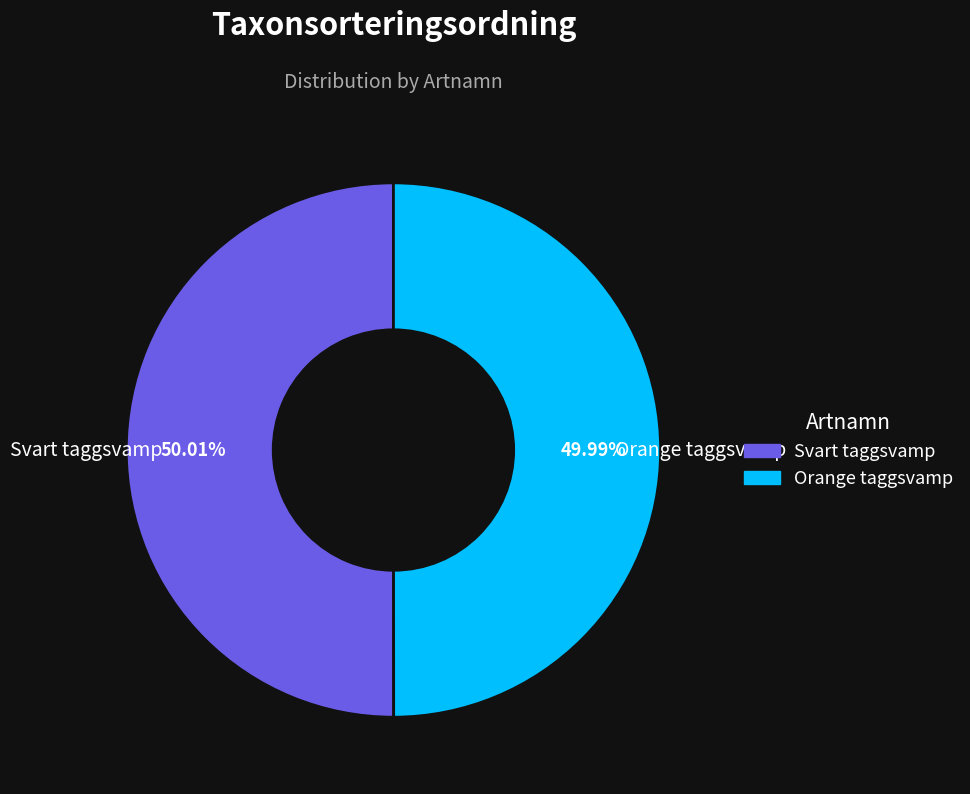

Is there a majority slice in this chart?

Yes